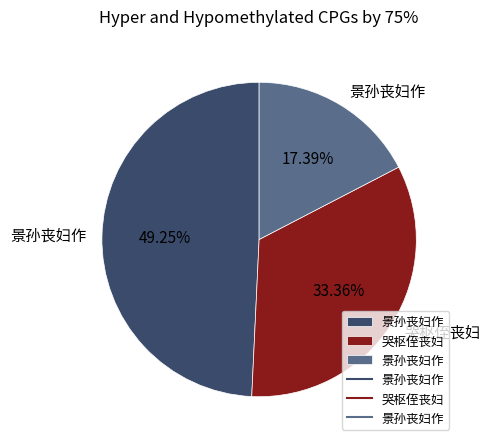

Is there a majority slice in this chart?

No